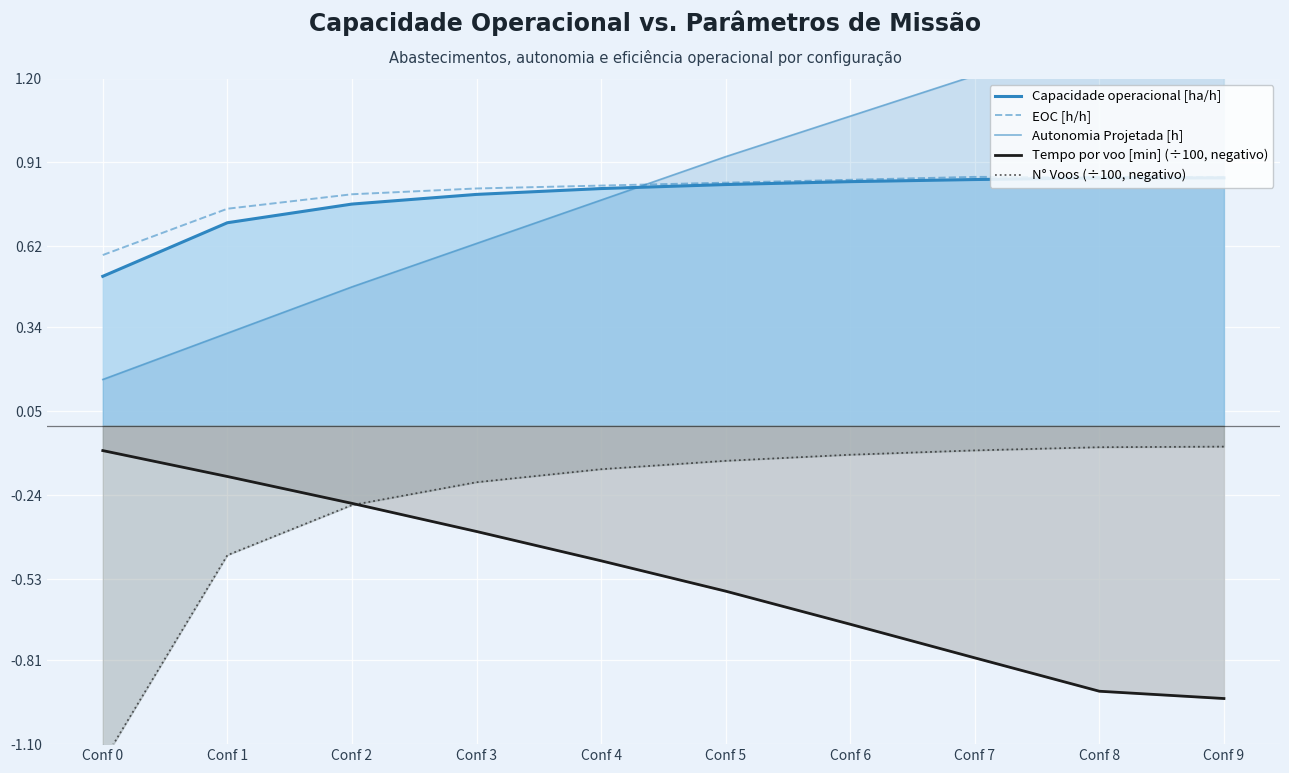

True or false: Capacidade operacional [ha/h] and Autonomia Projetada [h] intersect in this chart.

True